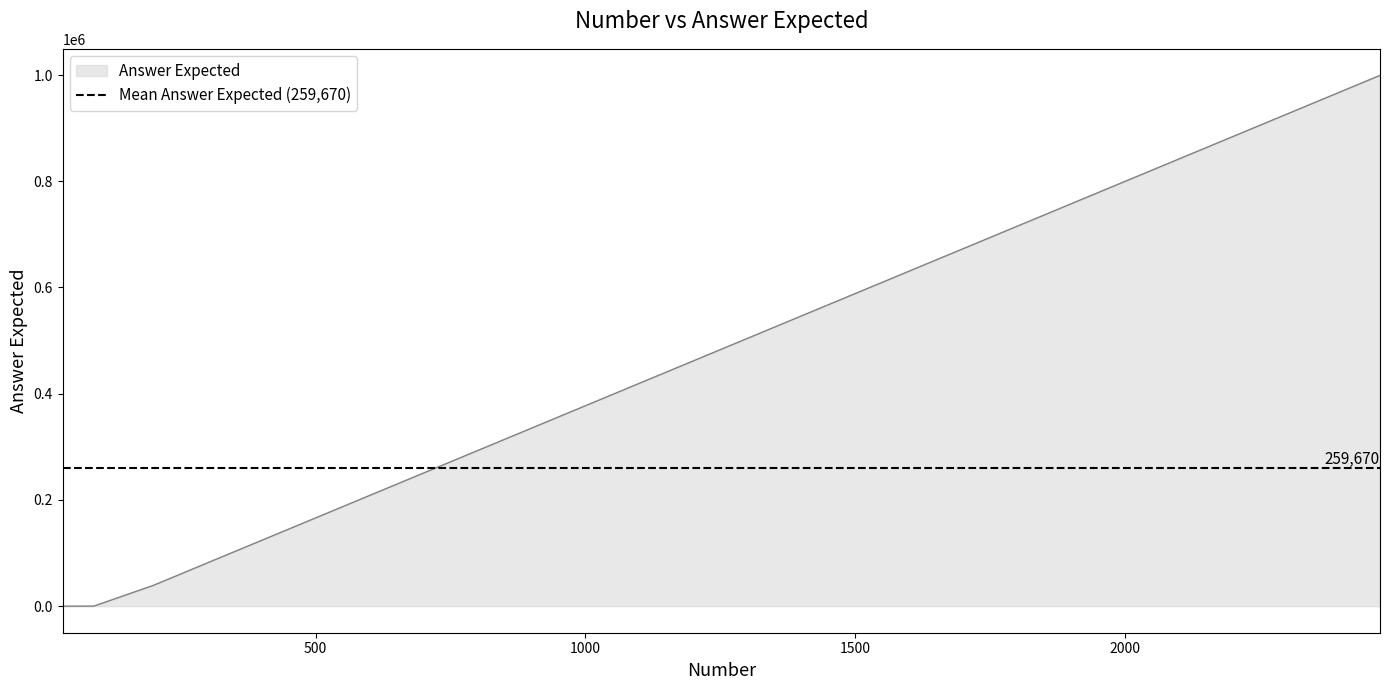

Reading left to right, transcribe all the data shown in this chart.

31=31	89=199	199=39119	2473=999331